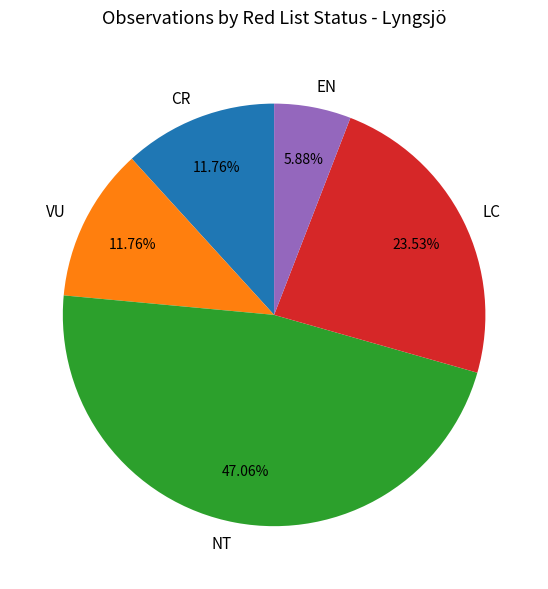

Do CR and VU together represent more than half of the pie?

No